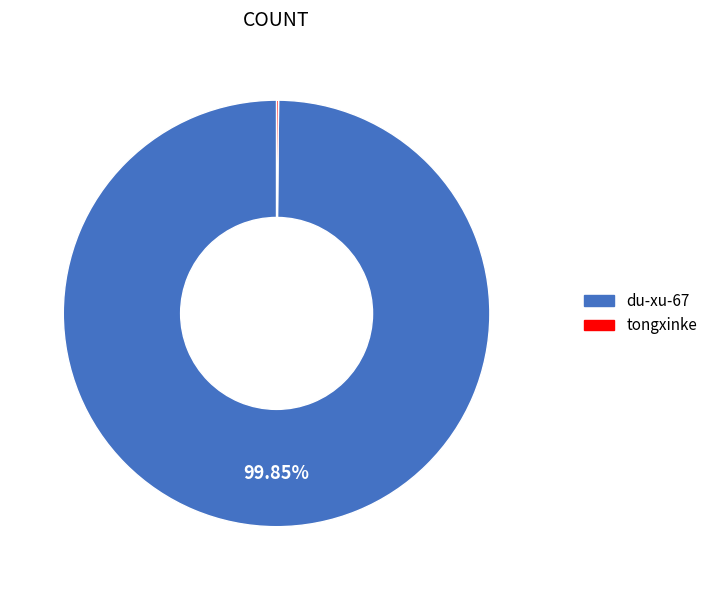

What is the majority slice?

du-xu-67